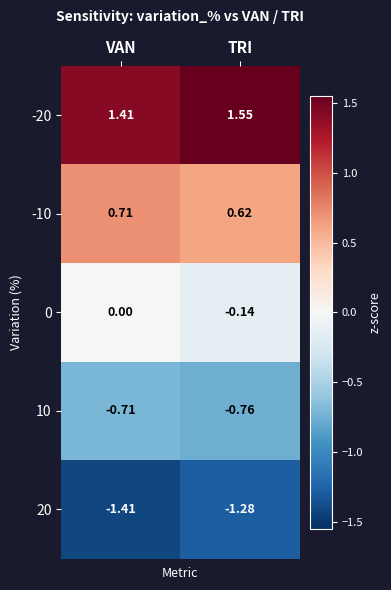

Which label corresponds to the largest value in the chart?

TRI